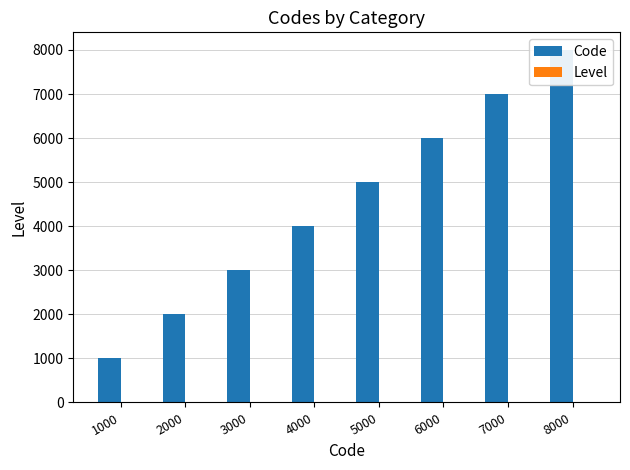

List the series in order of their peak value, lowest first.

Level, Code